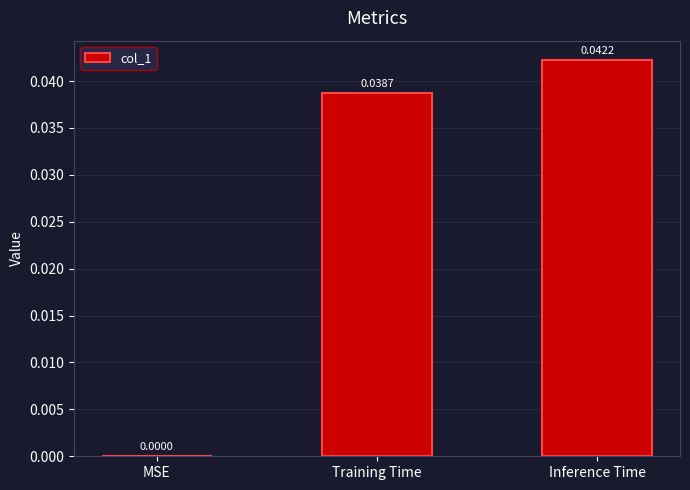

Where is the data nearest to the value 0?

MSE